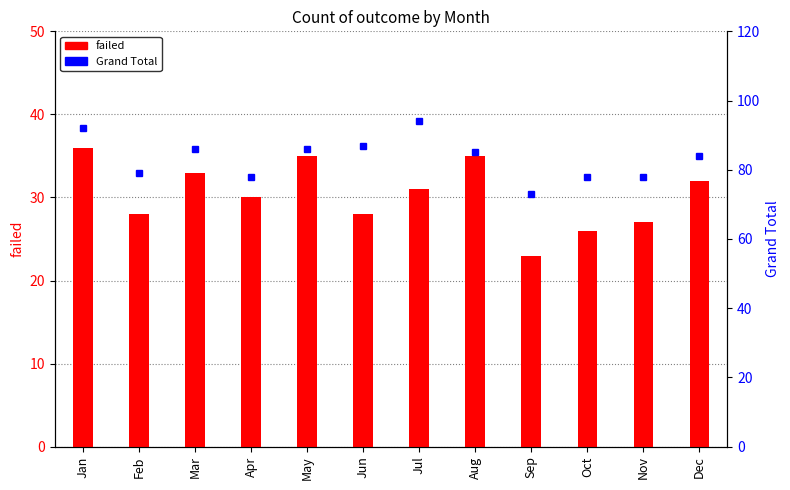

At which label does failed first exceed 31?

Jan